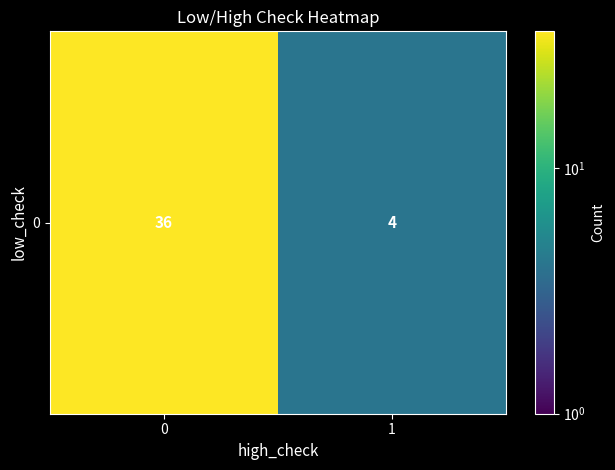

List the labels in order of value, largest first.

0, 1